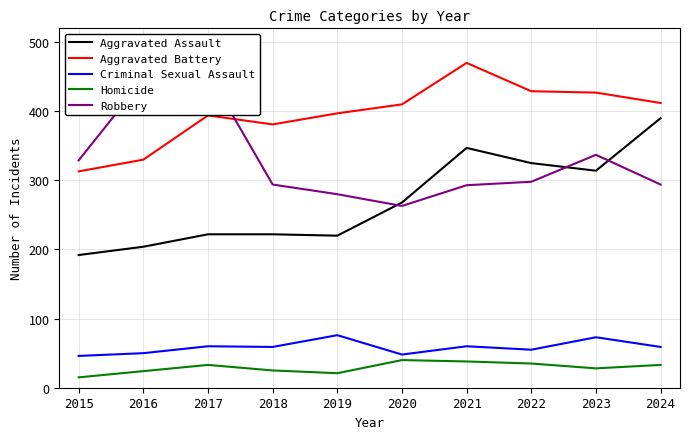

What is the greatest value displayed?

470